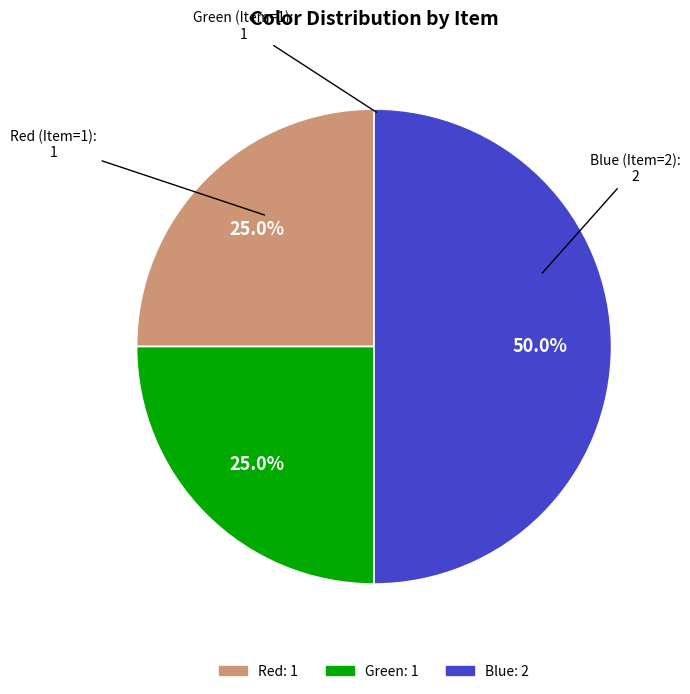

What is the largest slice in the pie chart?

Blue